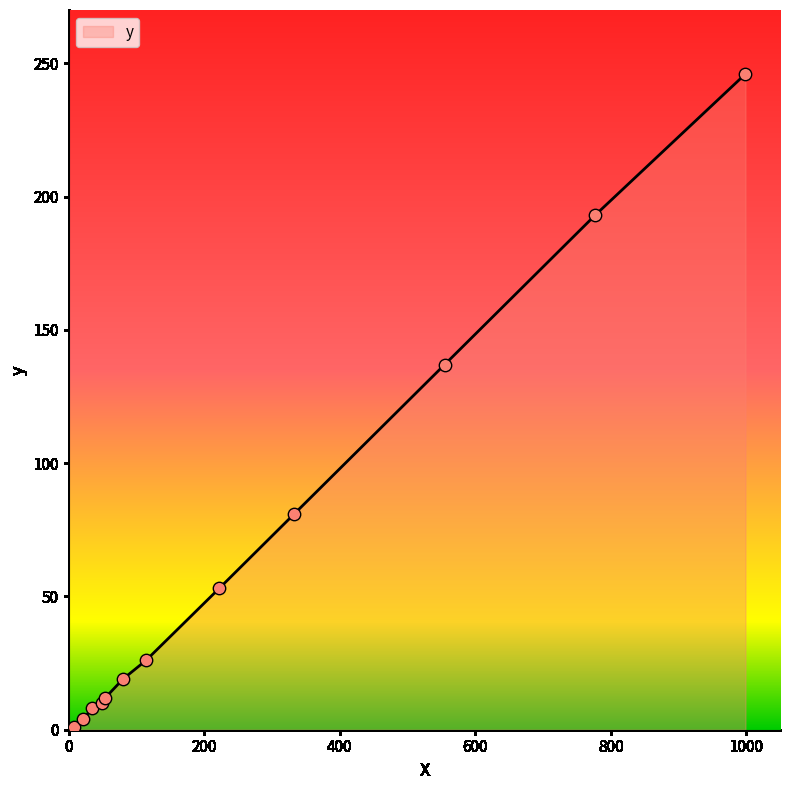

What is the greatest value displayed?

246